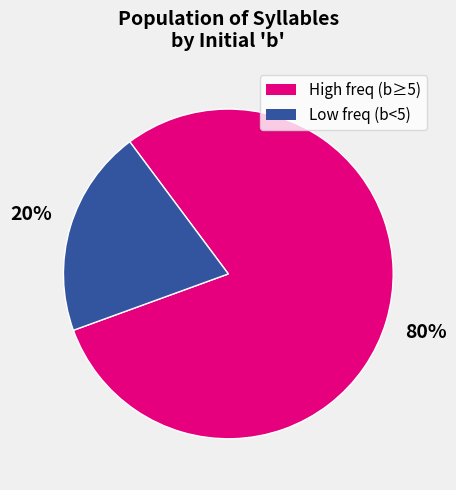

To the nearest percent, what is the average slice percentage?

50%